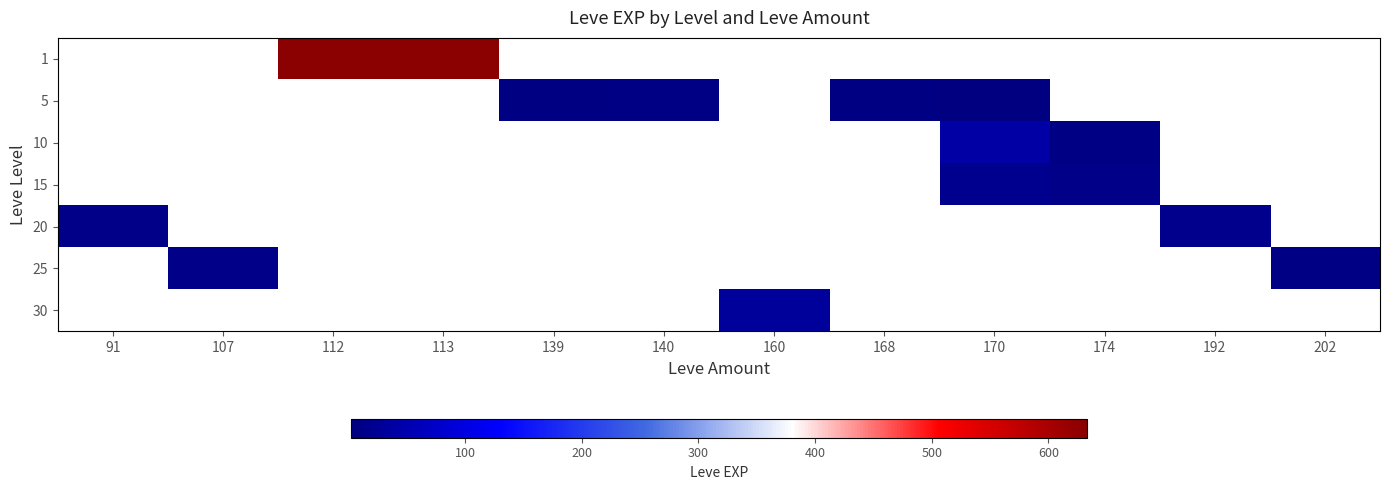

Rank the categories by 5 value from lowest to highest.

170, 174, 192, 202, 91, 107, 112, 113, 139, 140, 160, 168